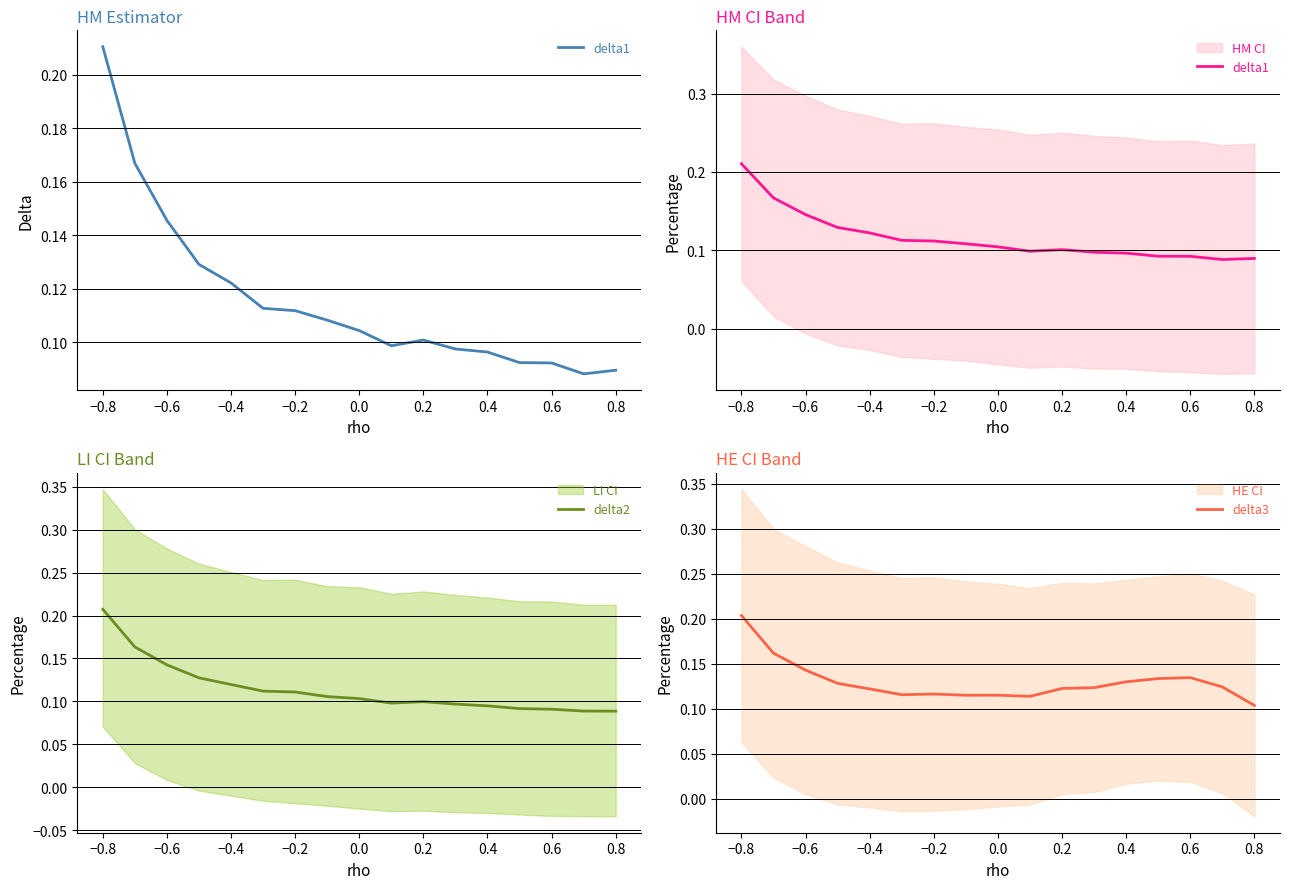

The delta2 series shows 0.0 at −0.2. True or false?

False